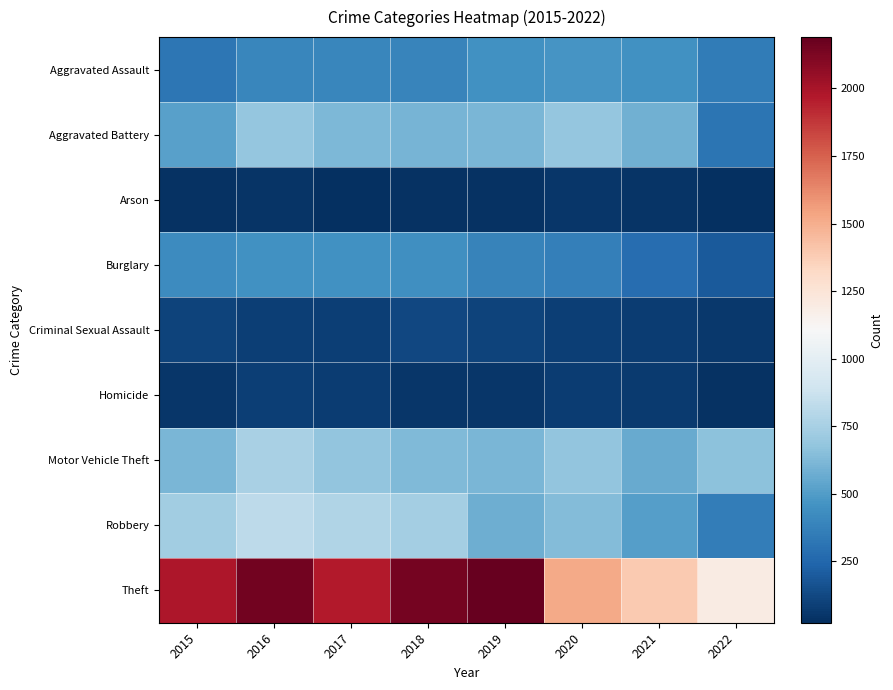

How many categories are shown in the chart?

8